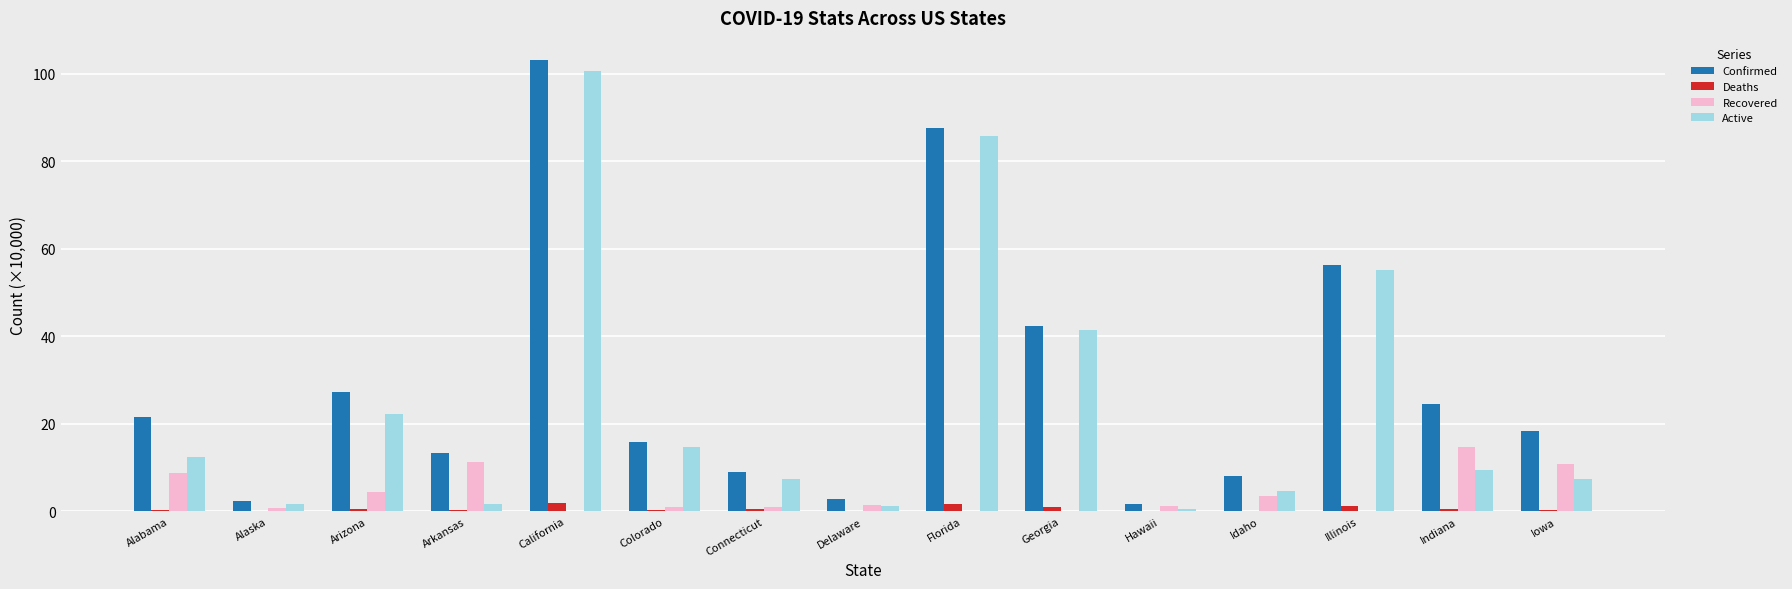

Where does the Active series first go above 9?

Alabama